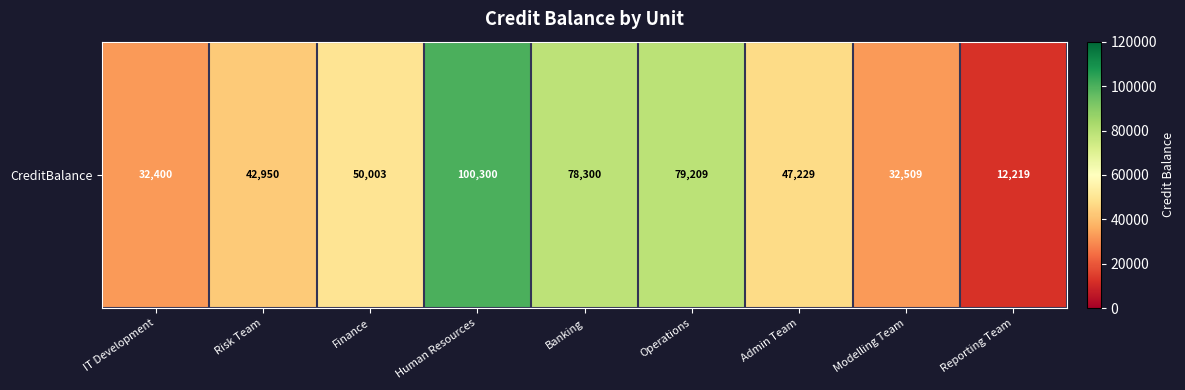

What is the difference between the values at Modelling Team and Operations?

46700